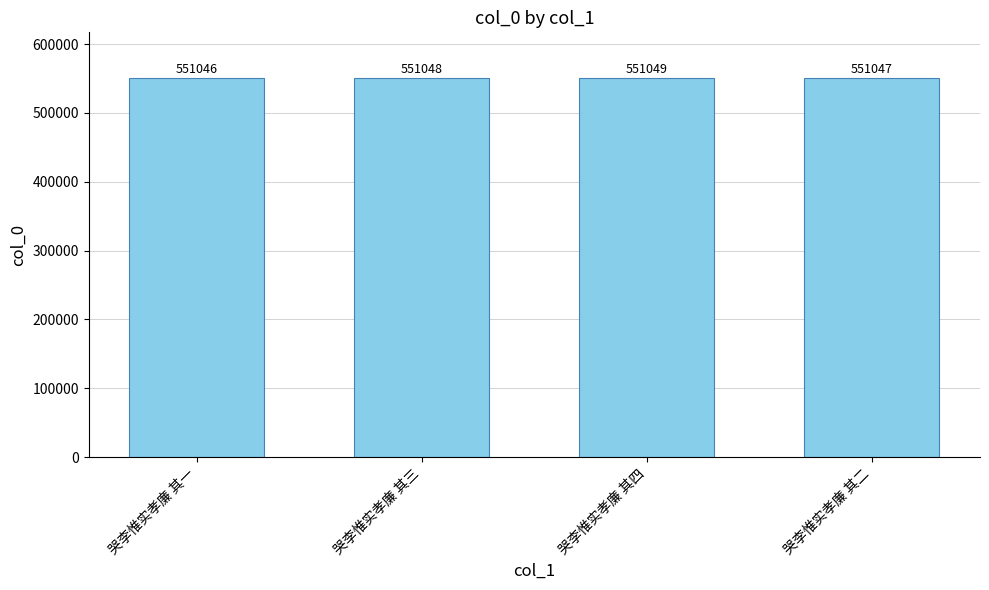

Where is the data nearest to the value 551047?

哭李惟实孝廉 其二